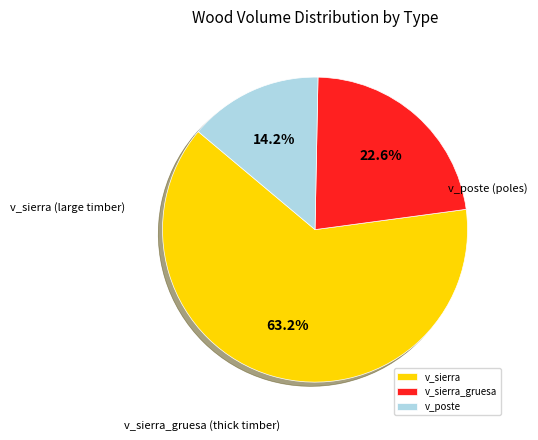

Is there any slice that represents more than half of the pie?

Yes